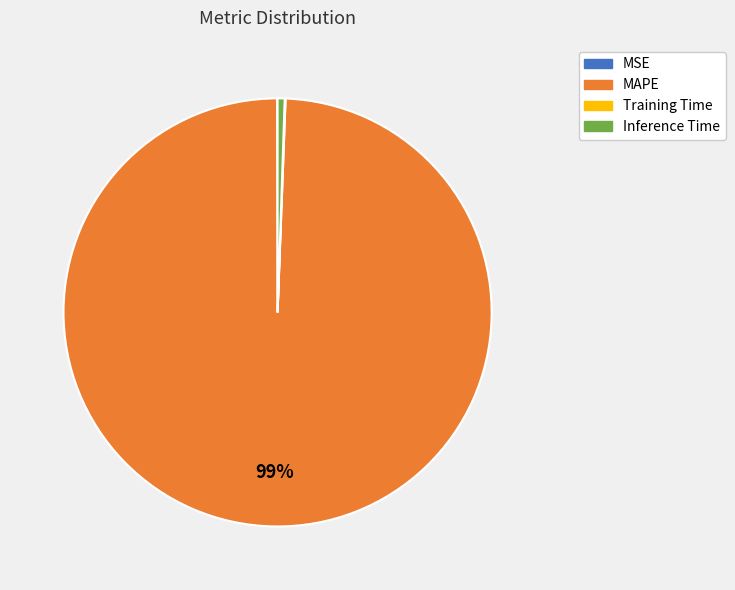

To the nearest percent, what is the average slice percentage?

25%